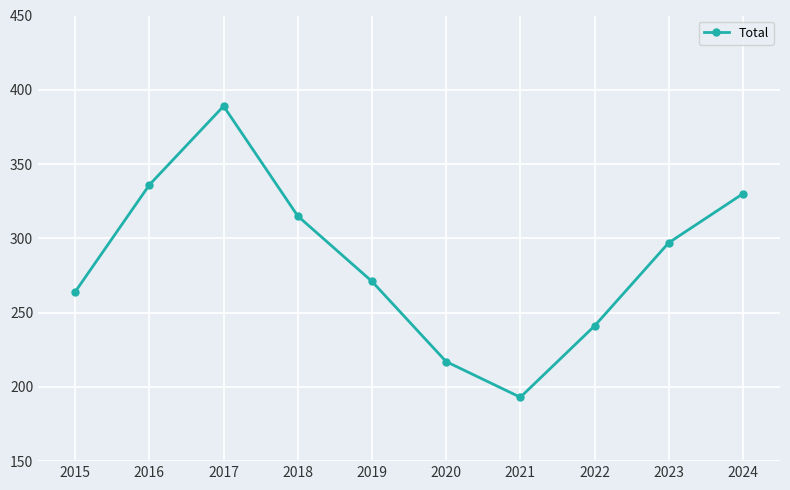

How many distinct data groups are displayed?

1